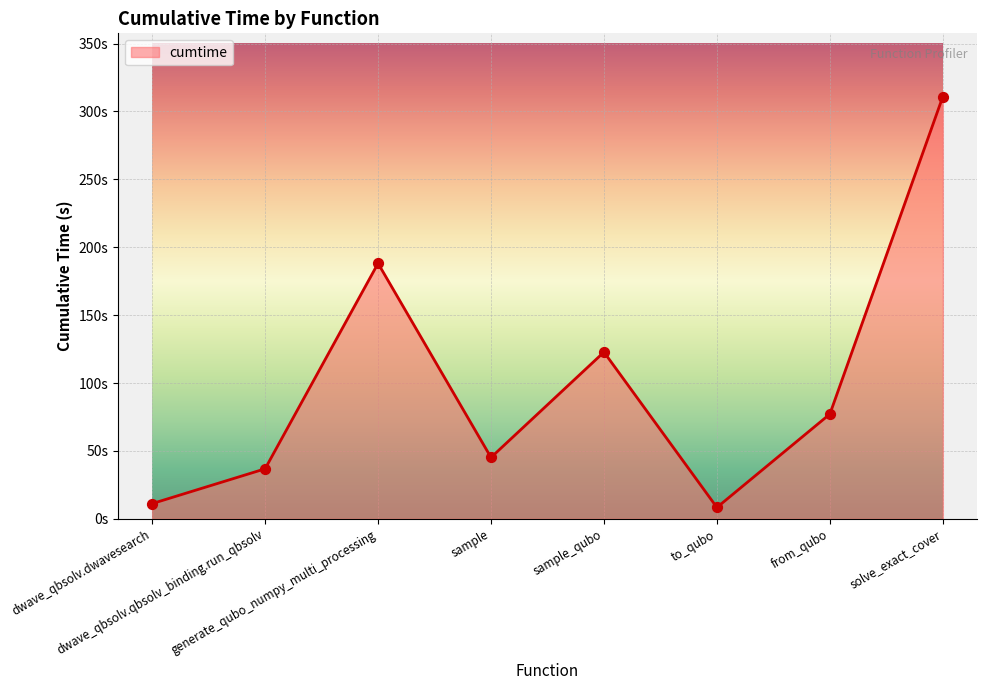

What is the change in value from sample to solve_exact_cover?

+265.8